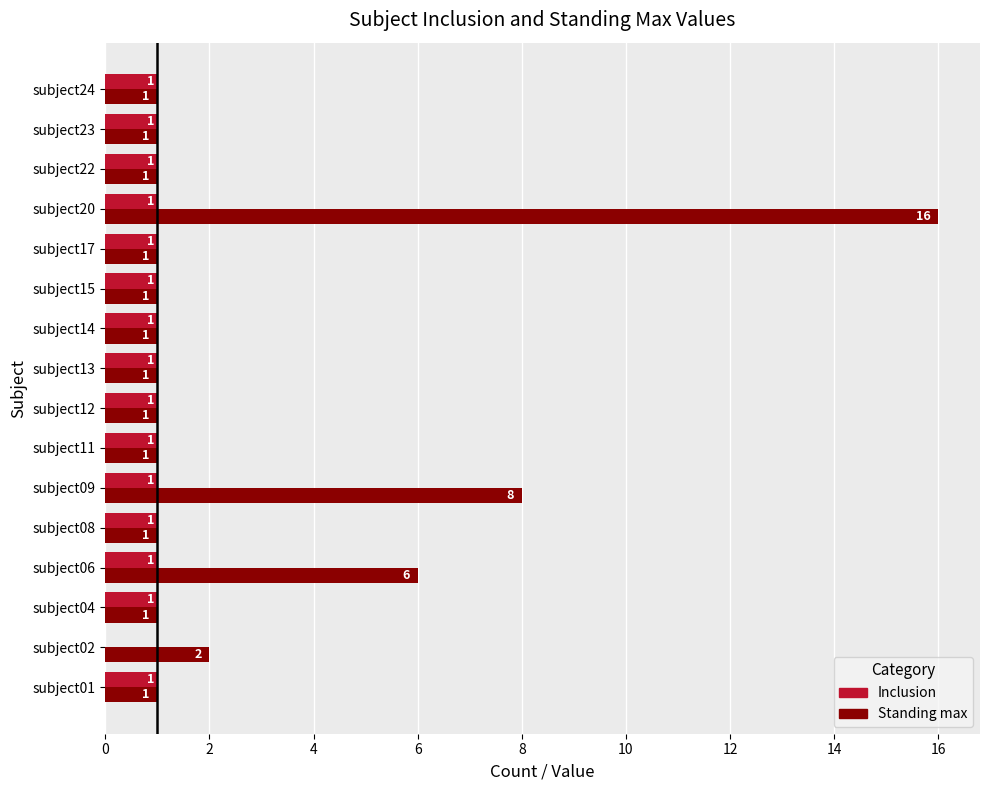

Which series has the largest total across all categories?

Standing max